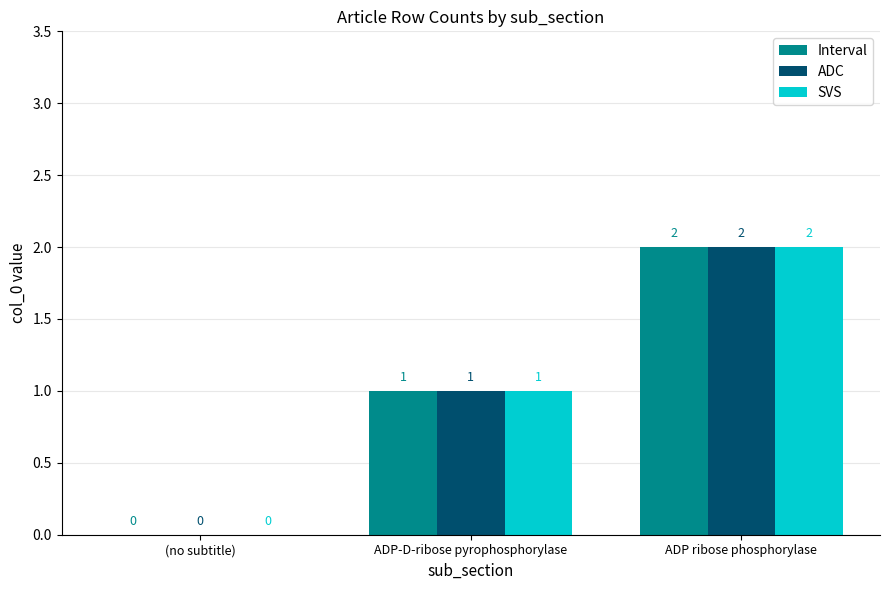

At which label is ADC closest to 1?

ADP-D-ribose pyrophosphorylase